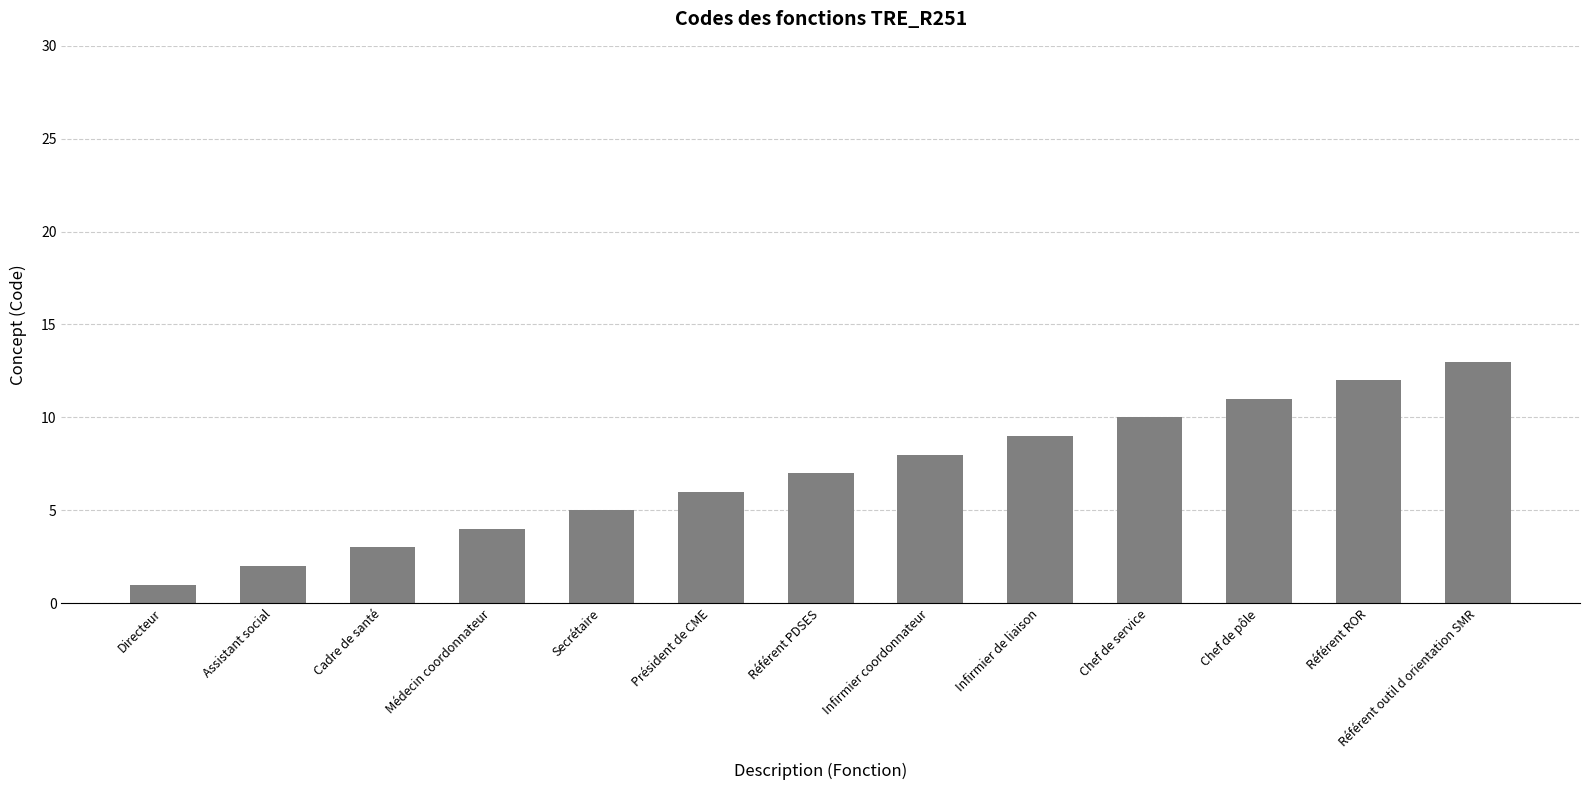

Rank the categories by value from lowest to highest.

Directeur, Assistant social, Cadre de santé, Médecin coordonnateur, Secrétaire, Président de CME, Référent PDSES, Infirmier coordonnateur, Infirmier de liaison, Chef de service, Chef de pôle, Référent ROR, Référent outil d orientation SMR